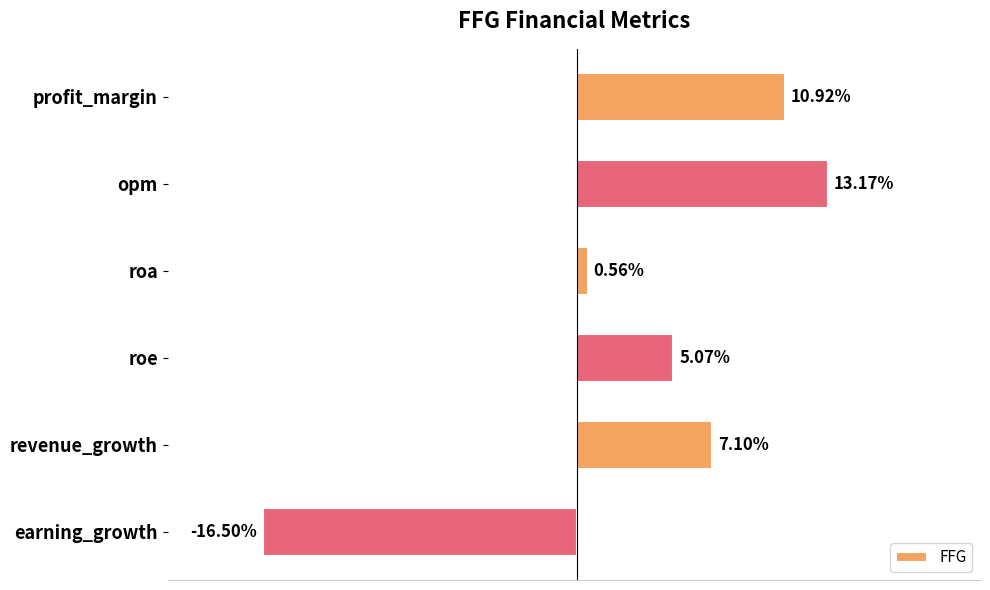

What is the label of the 2nd bar from the top?

opm